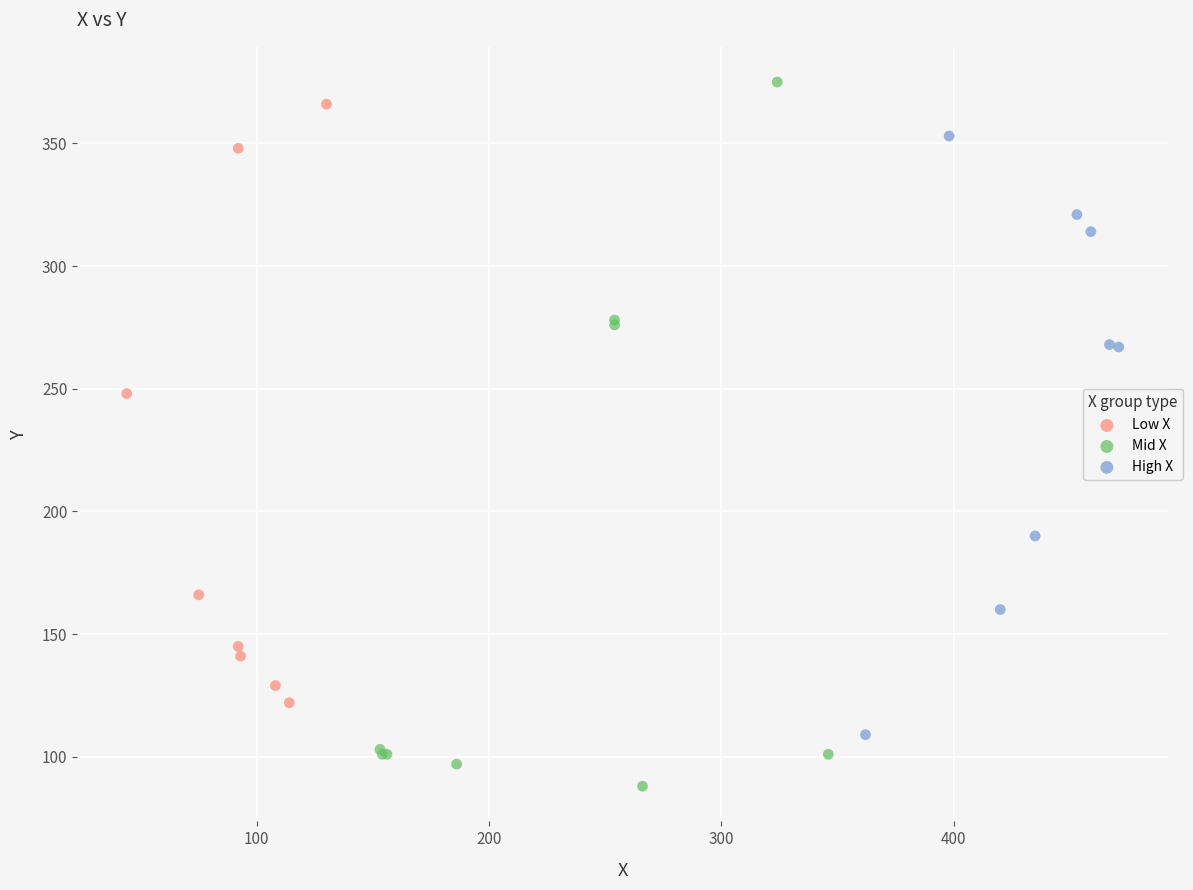

What are all the series names shown in the legend?

Low X, Mid X, High X